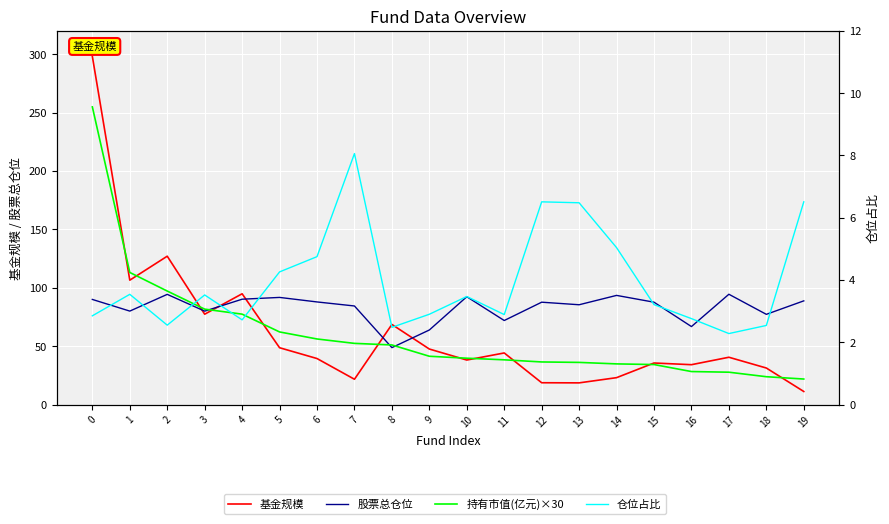

What is the maximum value for 股票总仓位?

94.5